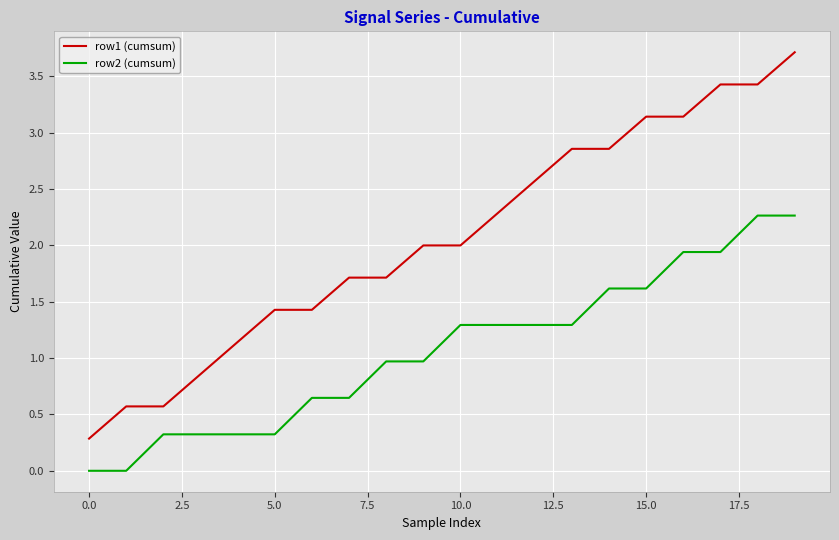

At how many categories does at least one series exceed 0?

20